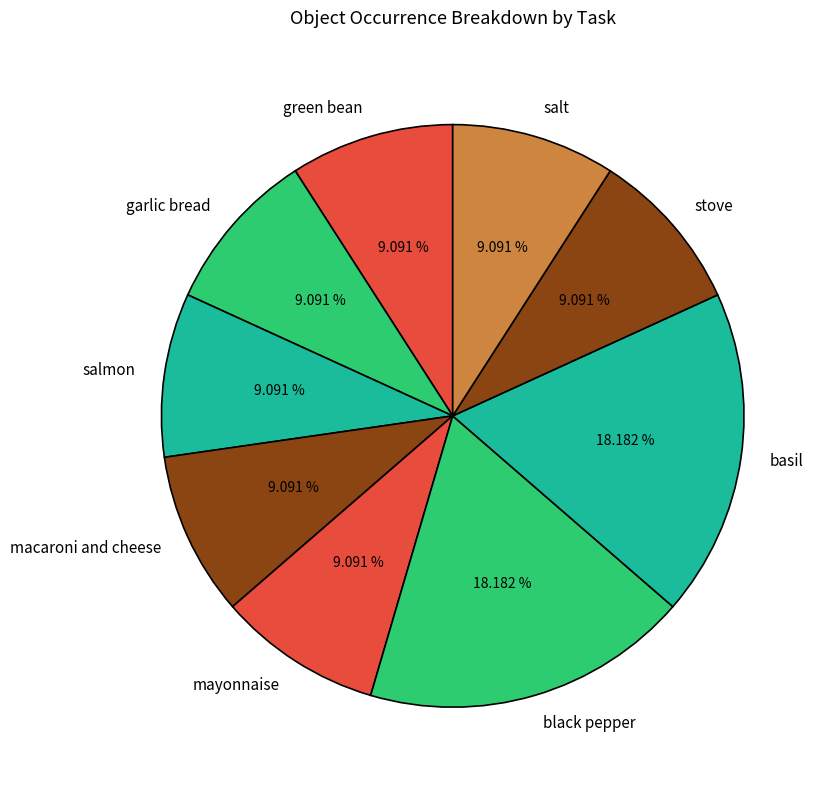

To the nearest percent, what is the difference between the largest and smallest slice percentages?

9%